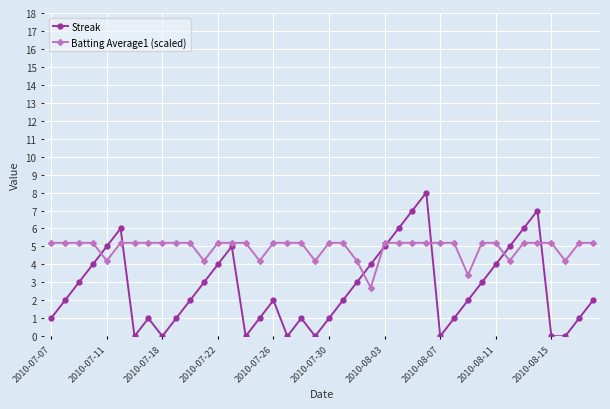

List the series in order of their peak value, highest first.

Streak, Batting Average1 (scaled)